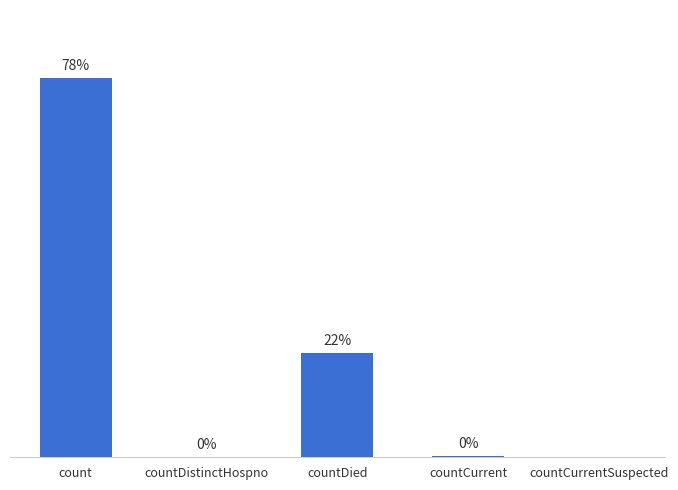

At which category does the chart reach its peak across all series?

count